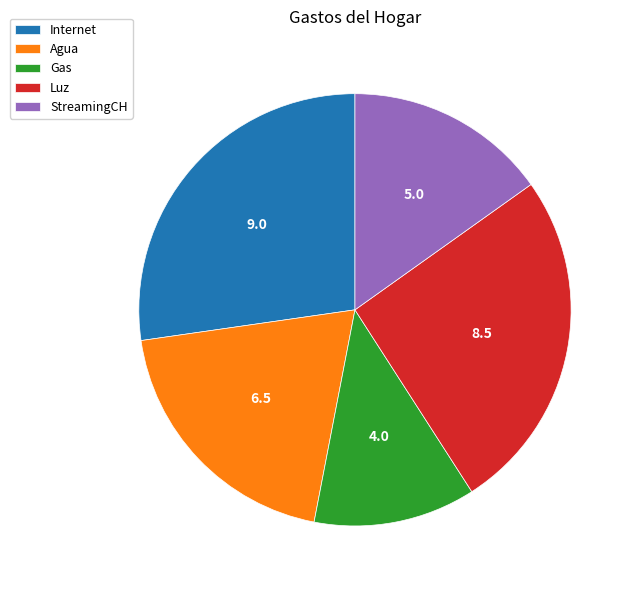

Rank the categories by value from highest to lowest.

Internet, Luz, Agua, StreamingCH, Gas